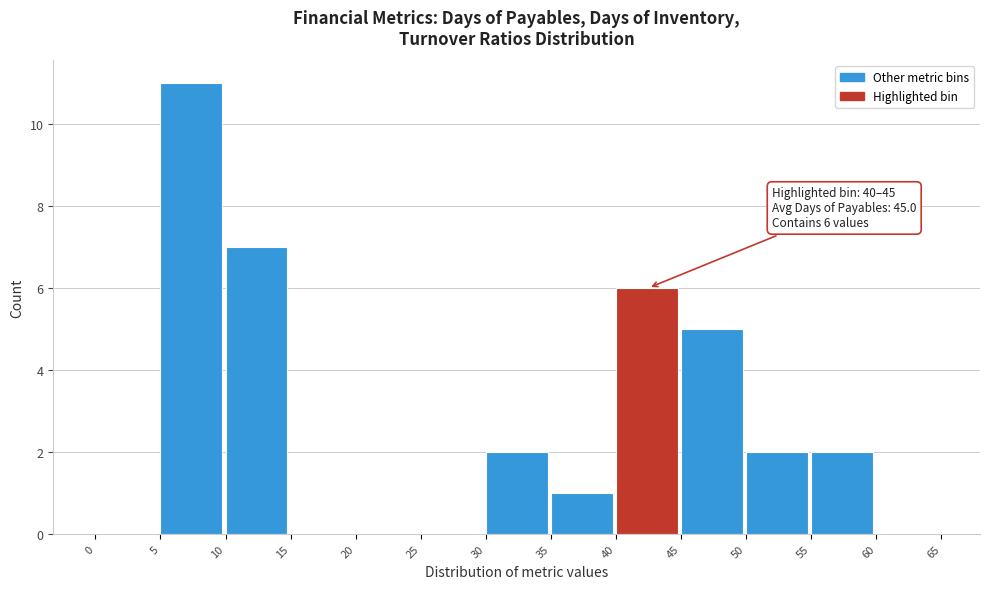

Which range on the x-axis has the tallest bar?

5 to 10